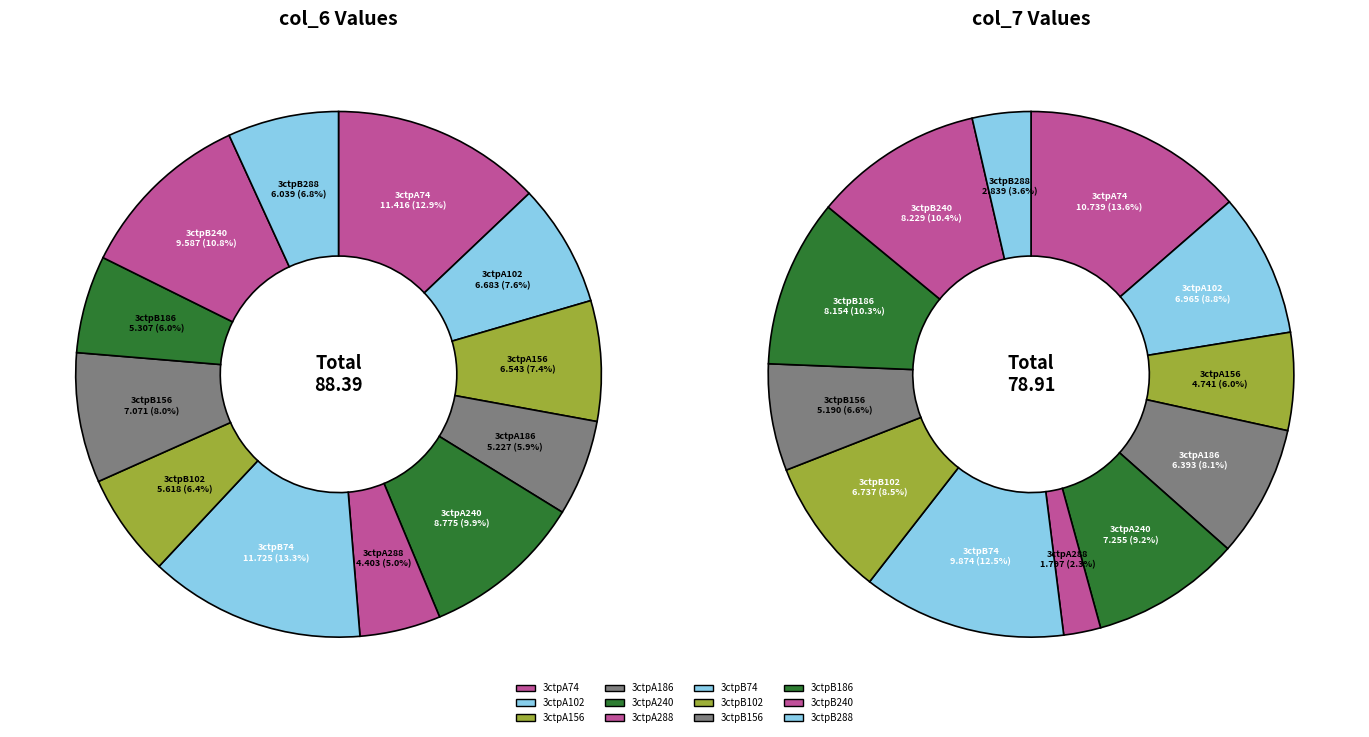

Count the number of slices in the pie.

12